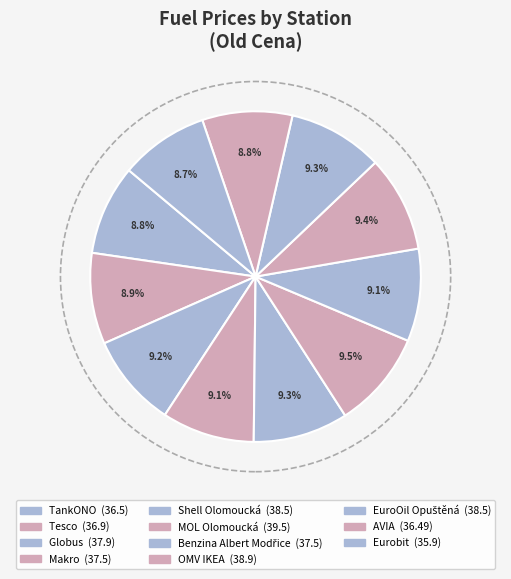

Does any single category account for the majority?

No